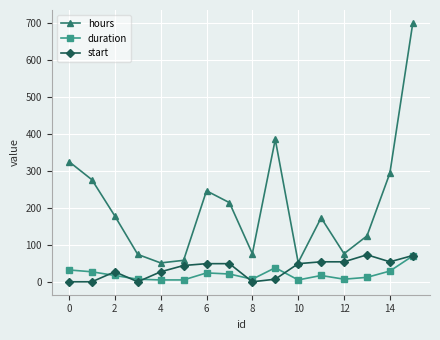

True or false: start has more than 0 interior local peaks.

True